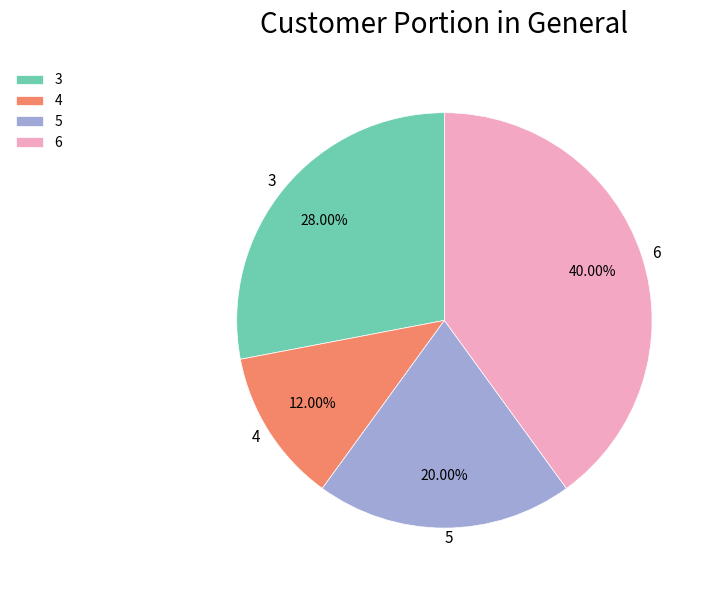

Does 5 represent more than half of the total?

No